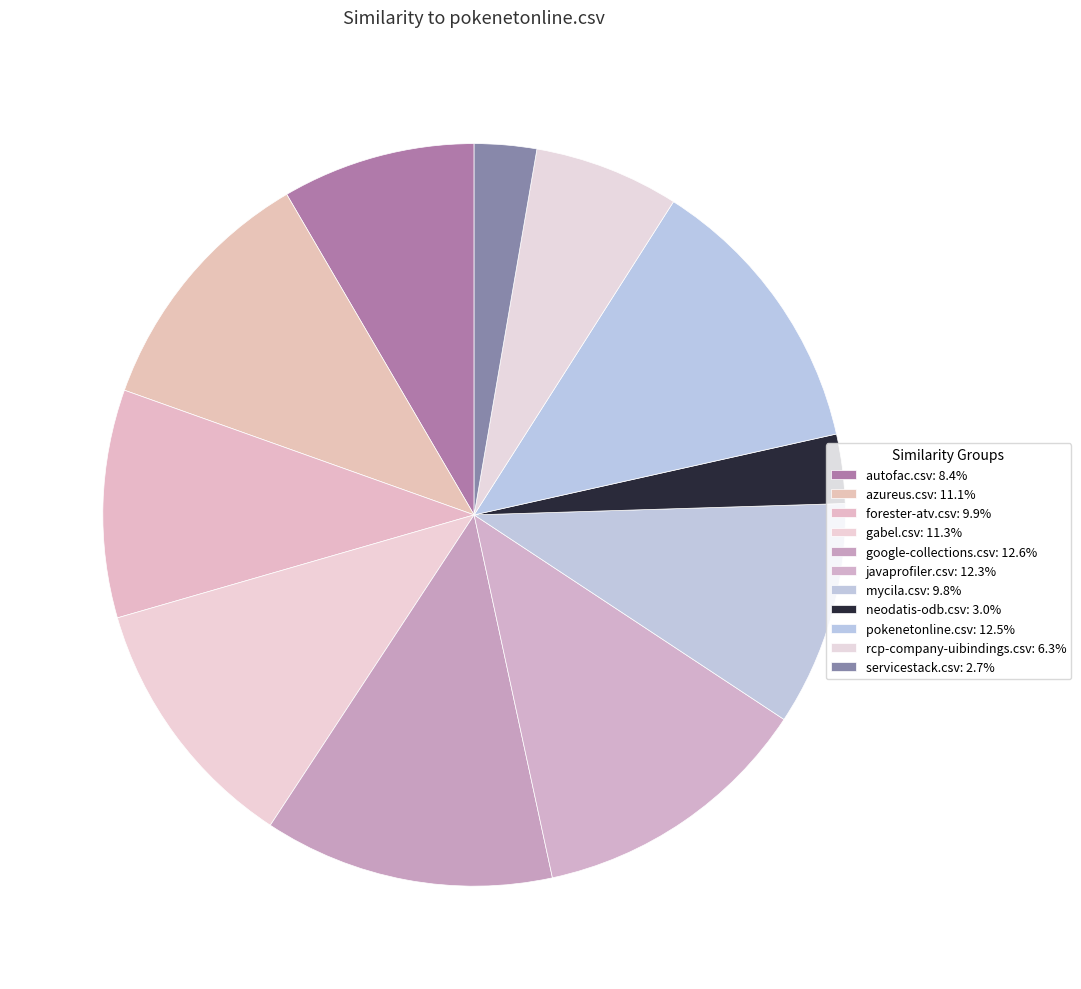

Rank the categories by value from highest to lowest.

google-collections.csv, pokenetonline.csv, javaprofiler.csv, gabel.csv, azureus.csv, forester-atv.csv, mycila.csv, autofac.csv, rcp-company-uibindings.csv, neodatis-odb.csv, servicestack.csv